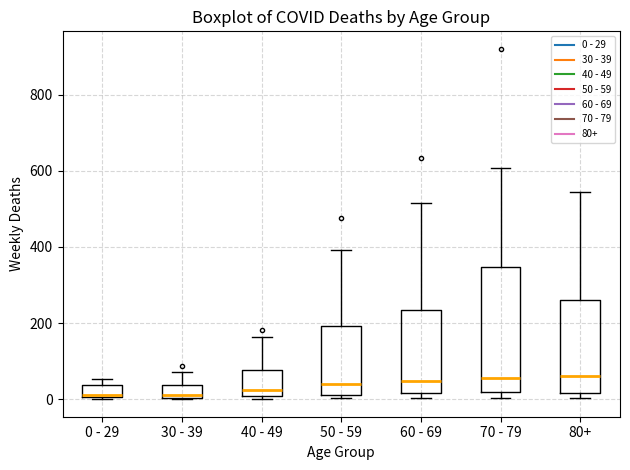

Where does the upper whisker of the box for 70 - 79 end on the y-axis? The values are not printed on the chart, so give them approximately, as read against the axis.

600